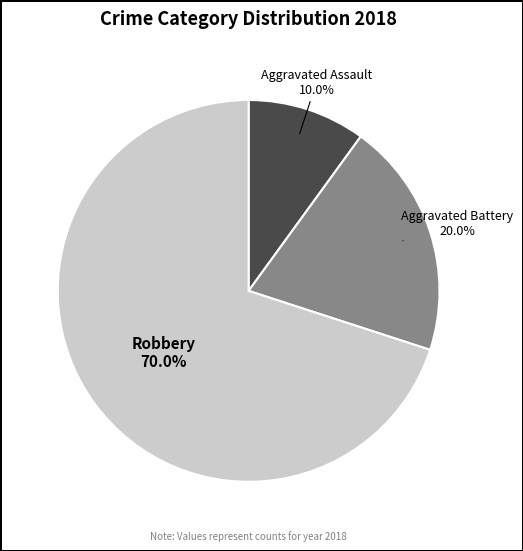

What percentage is the Robbery slice, to the nearest percent?

70%